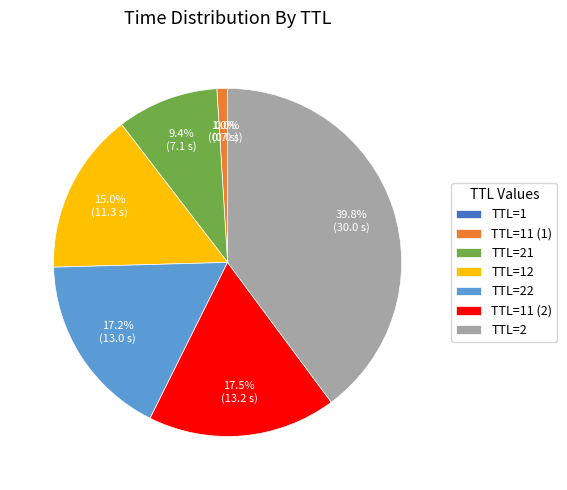

Which category has the biggest portion of the pie?

TTL=2